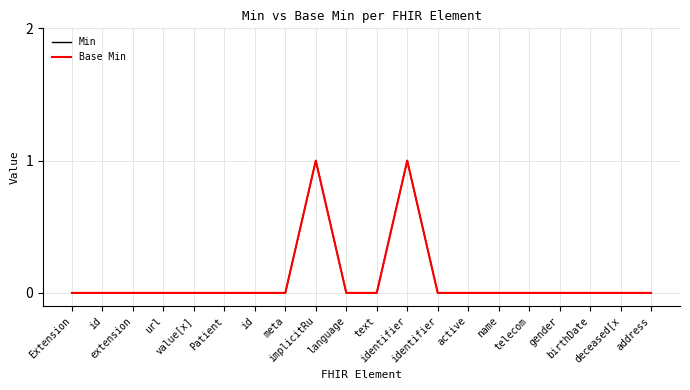

Is this an area chart (filled region under the line)?

No